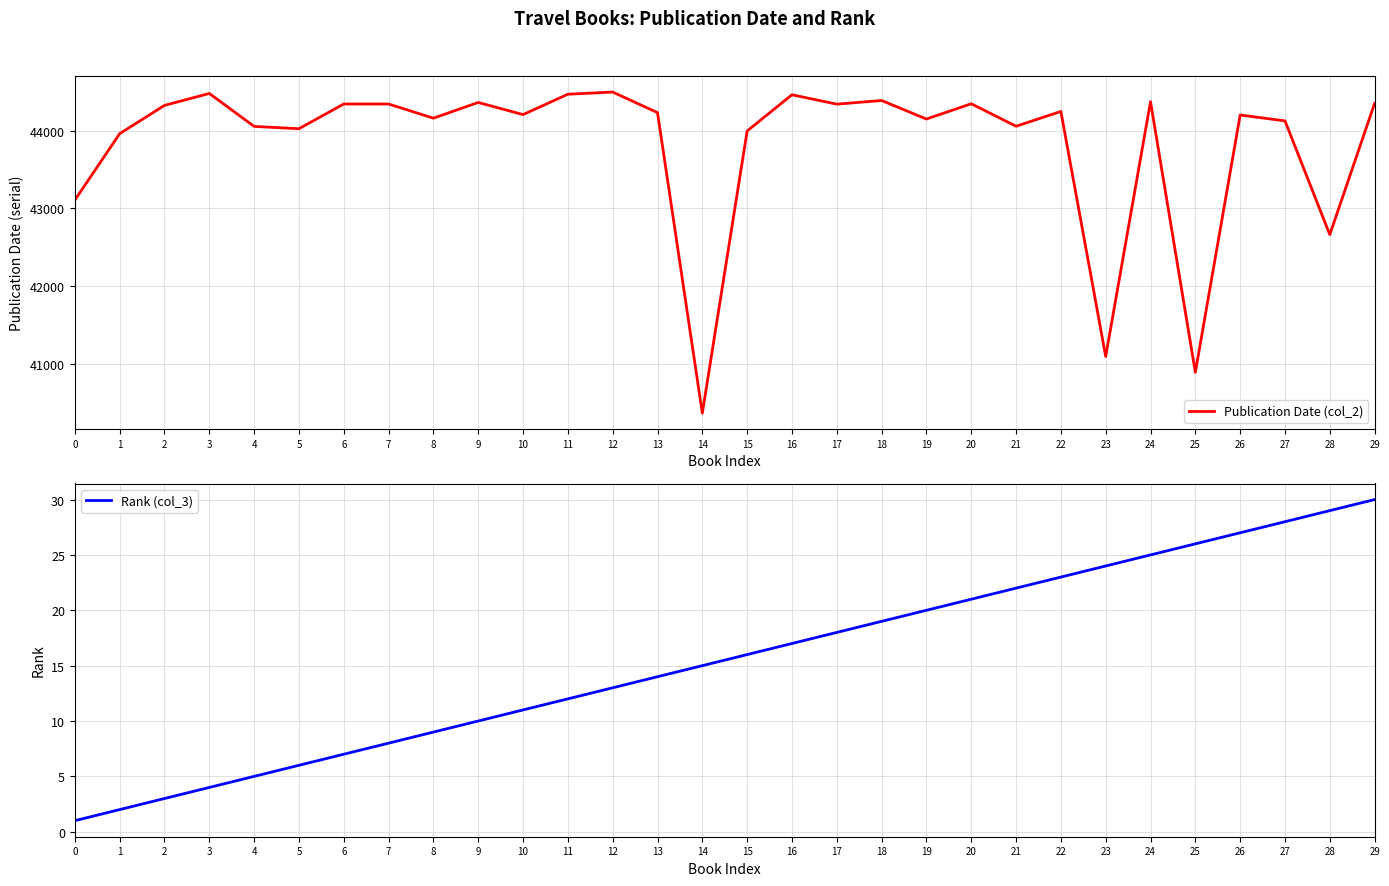

What are all the series names shown in the legend?

Publication Date (col_2), Rank (col_3)